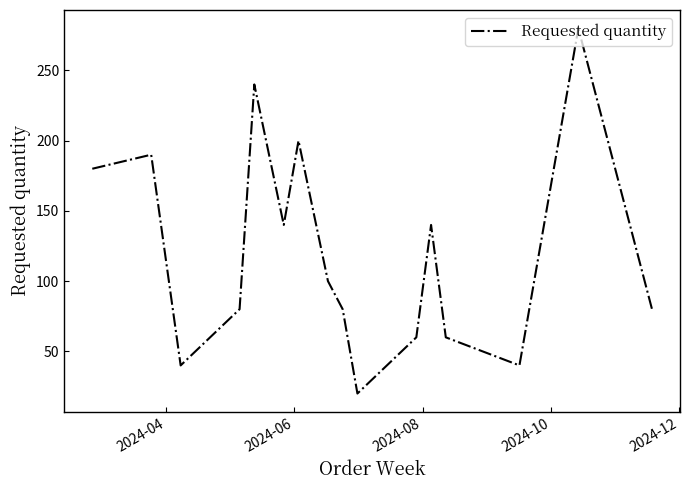

What is the maximum value shown in the chart?

280